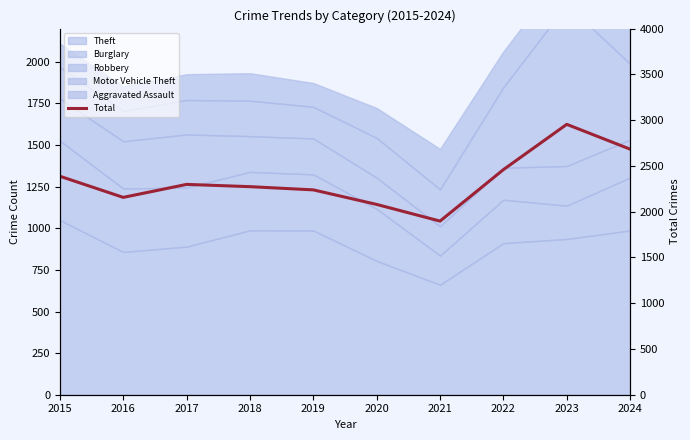

True or false: there are more than 0 points higher than both neighbors.

True